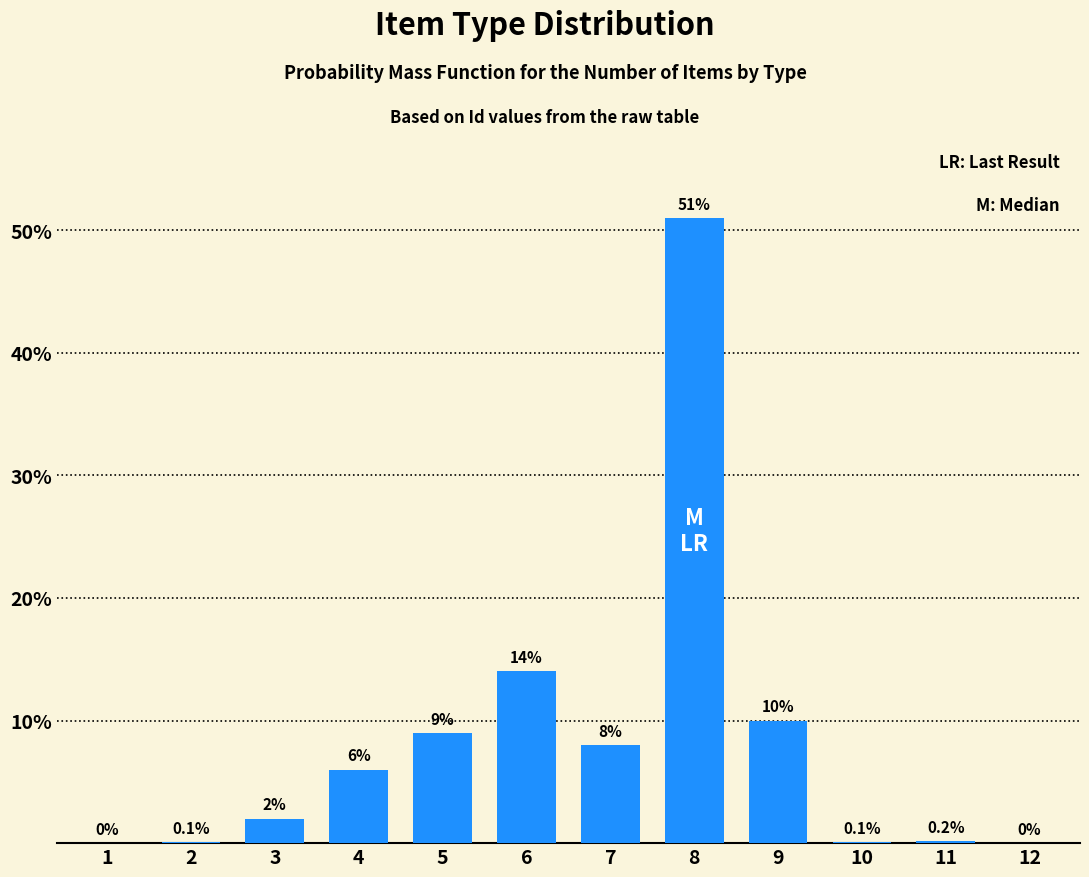

Reading left to right, what are all the values shown in this chart?

1=0.0	2=0.1	3=2.0	4=6.0	5=9.0	6=14.0	7=8.0	8=51.0	9=10.0	10=0.1	11=0.2	12=0.0